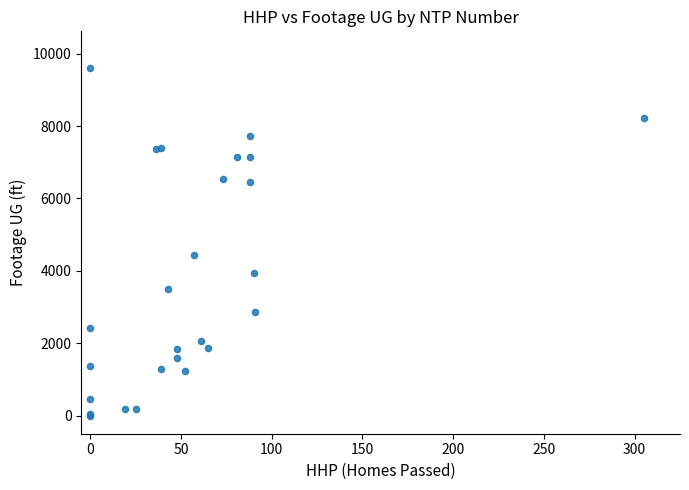

What Y value in the scatter plot is closest to 4809?

4443